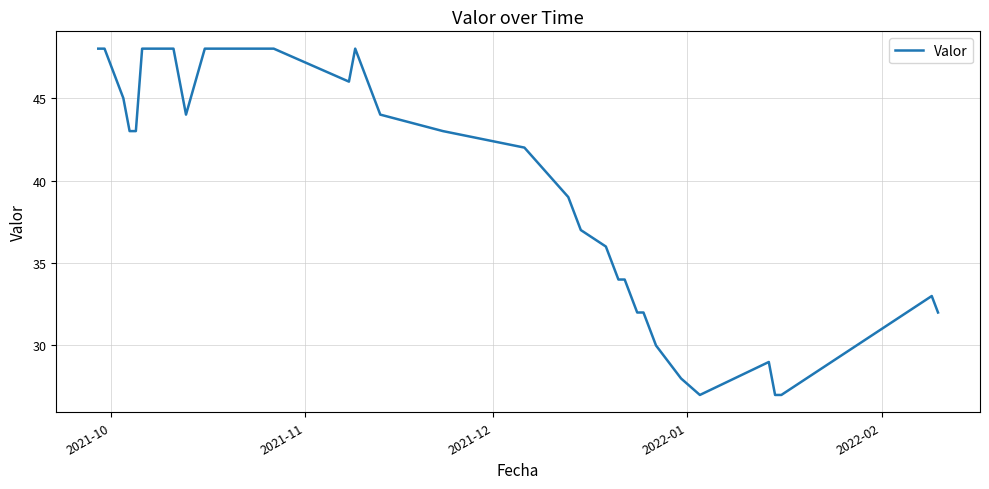

What is the greatest value displayed?

48